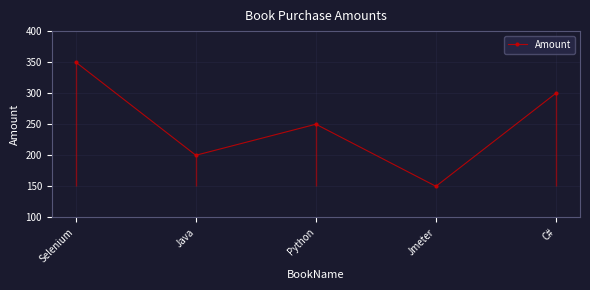

Reading left to right, what are all the values shown in this chart?

Selenium=350	Java=200	Python=250	Jmeter=150	C#=300